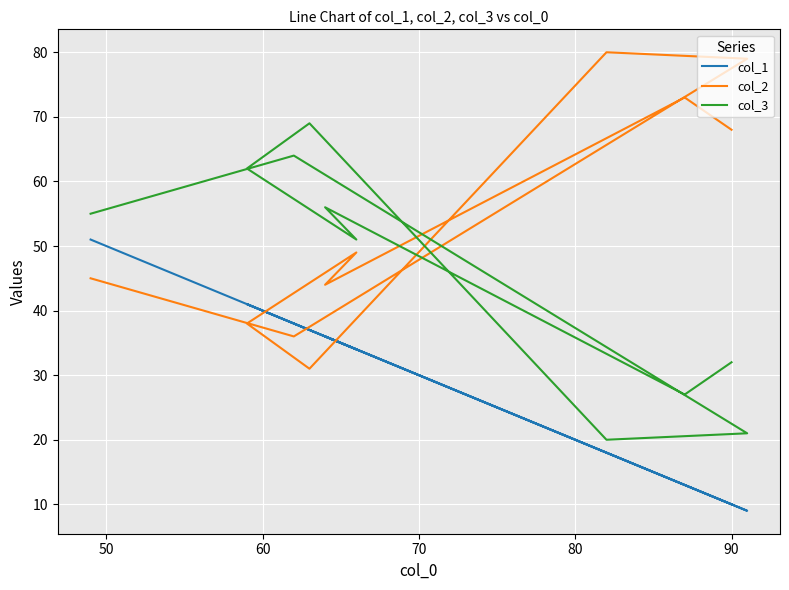

At how many categories does at least one series exceed 58?

7